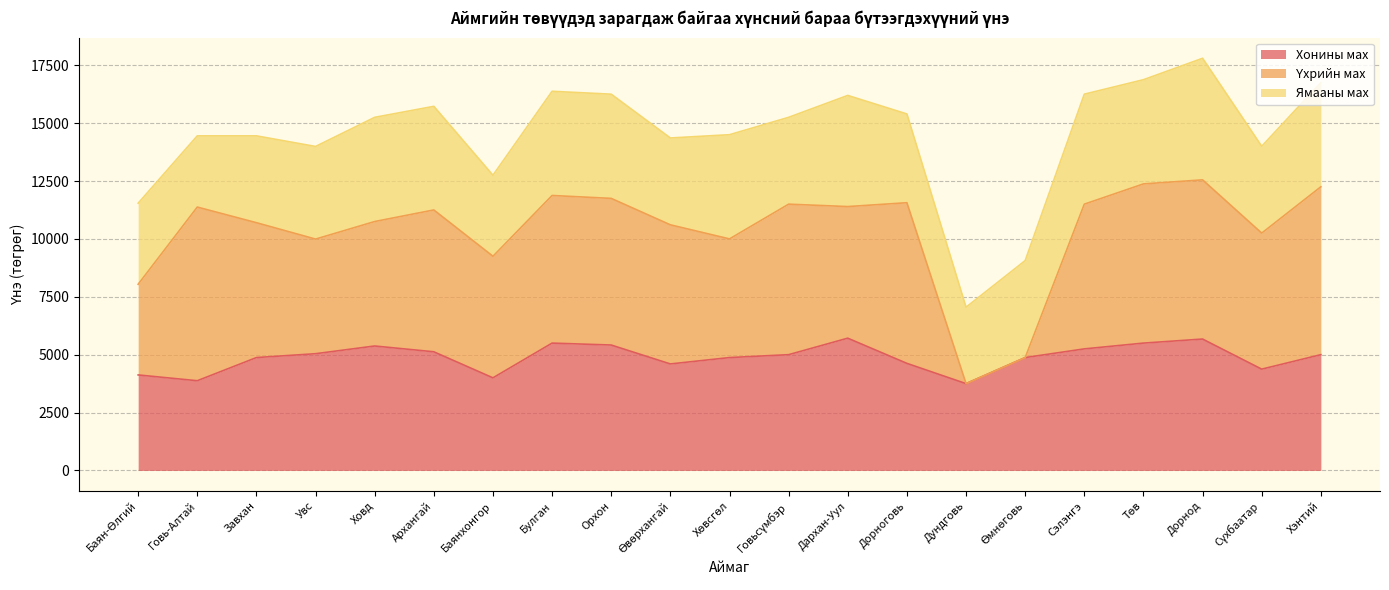

True or false: Хонины мах and Үхрийн мах intersect in this chart.

True